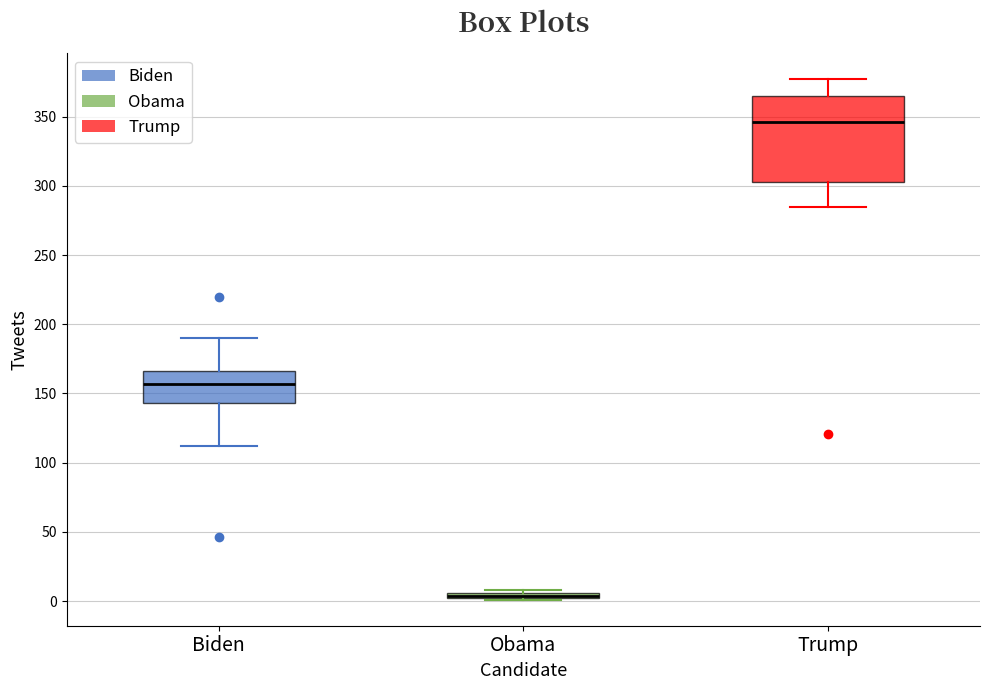

Where does the upper whisker of the box for Trump end on the y-axis? The values are not printed on the chart, so give them approximately, as read against the axis.

375